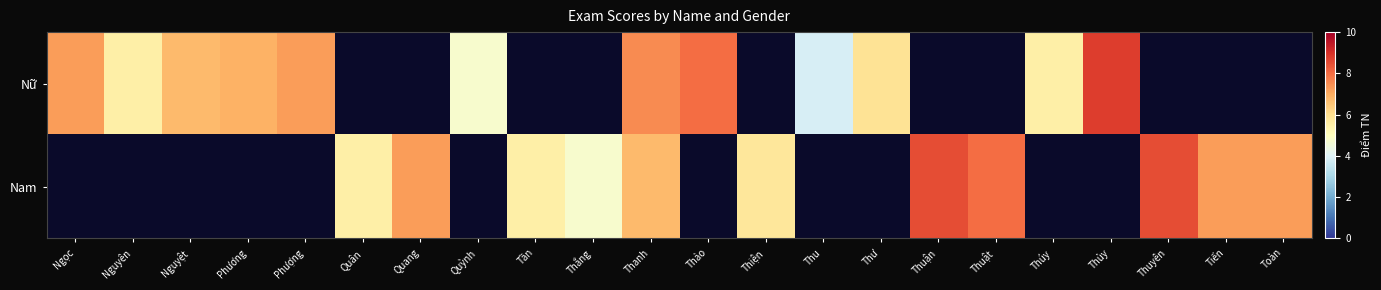

At which label is Nữ closest to 6?

Thư